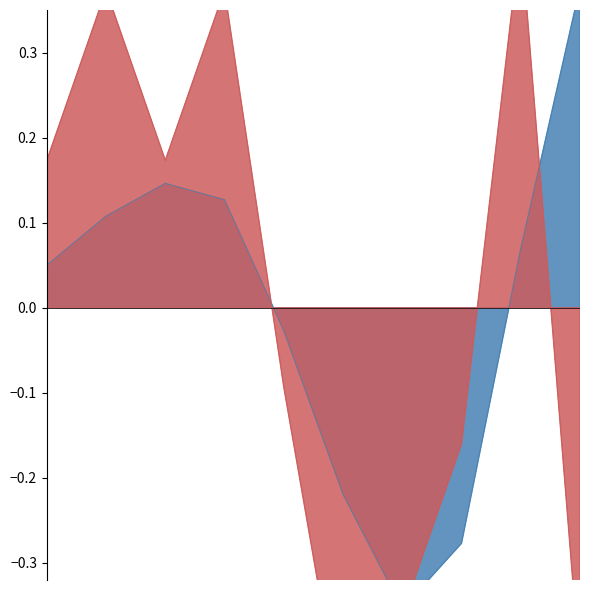

At which category is the sum across all series the highest?

2023